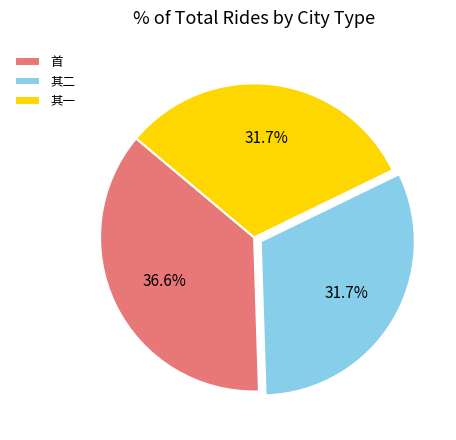

Does 其二 account for over 50% of the chart?

No